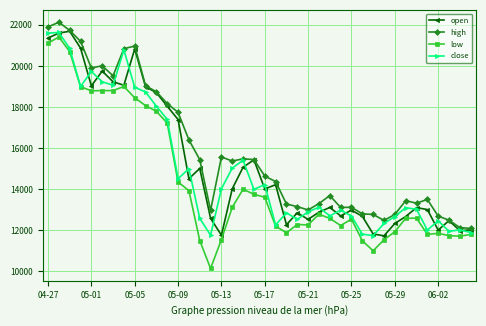

Which series has the largest range (max minus min)?

low